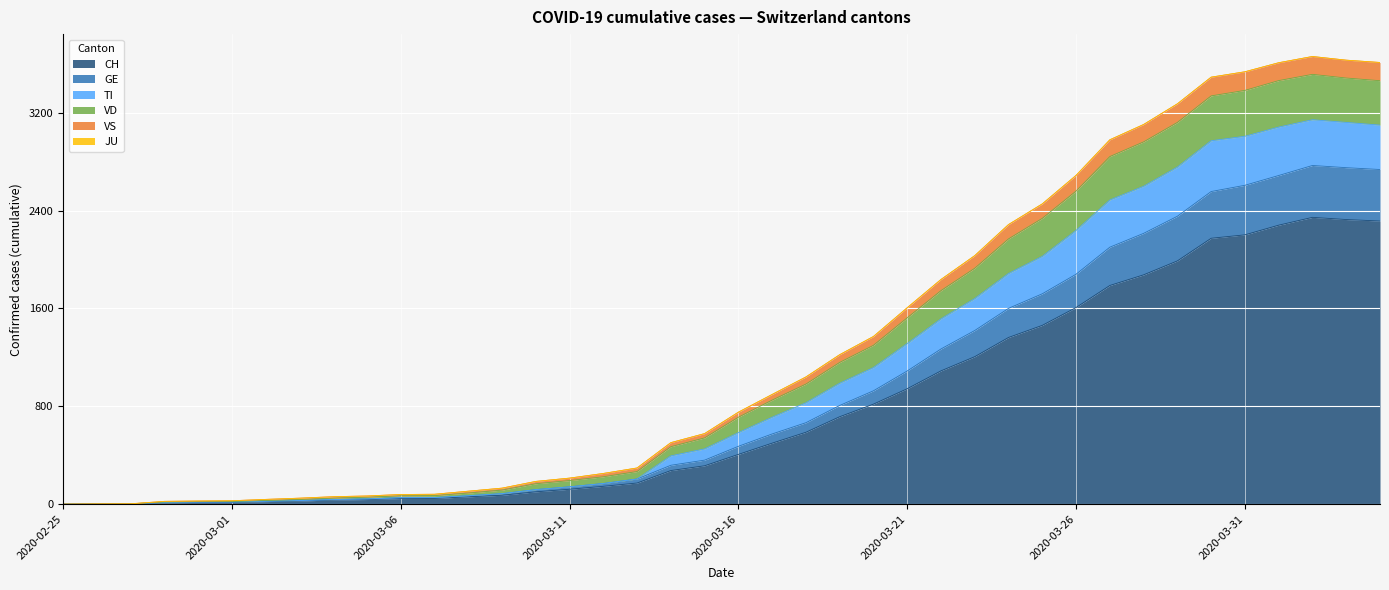

Read the VD value at 2020-03-05, to the nearest 50.

50